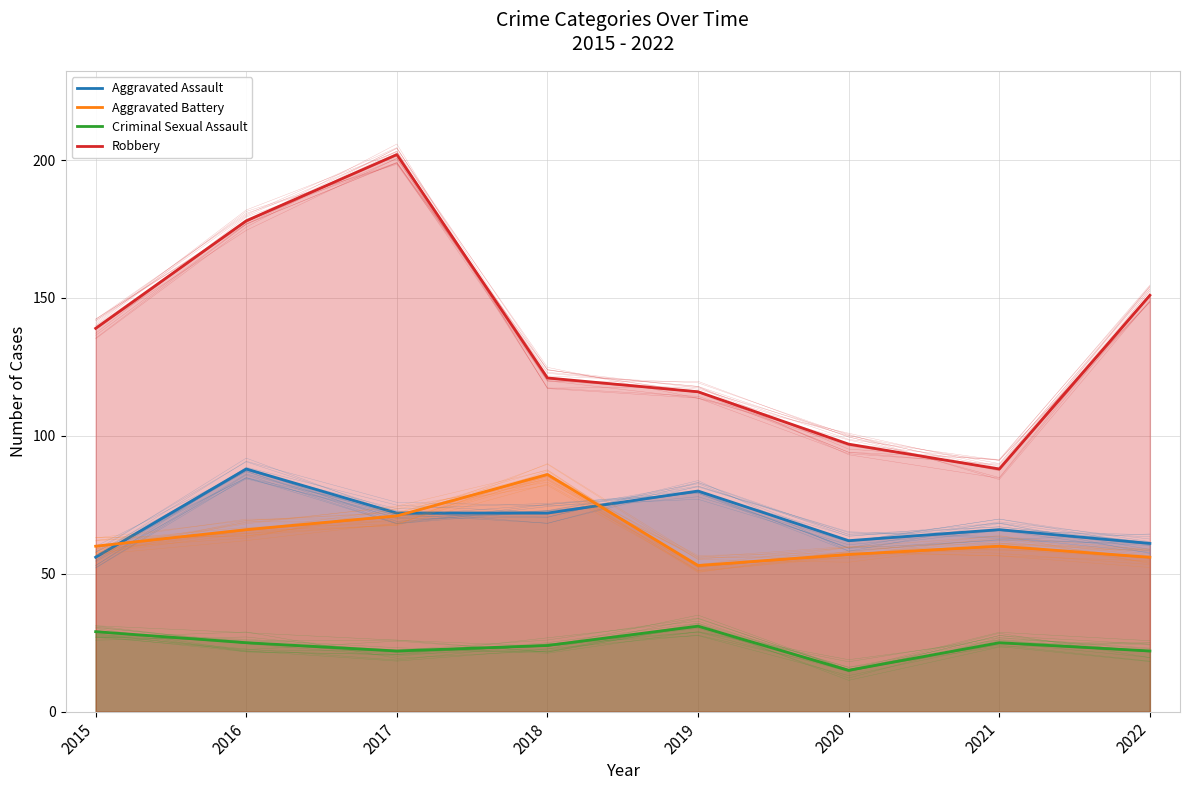

How many interior local valleys does the Aggravated Assault series have?

1